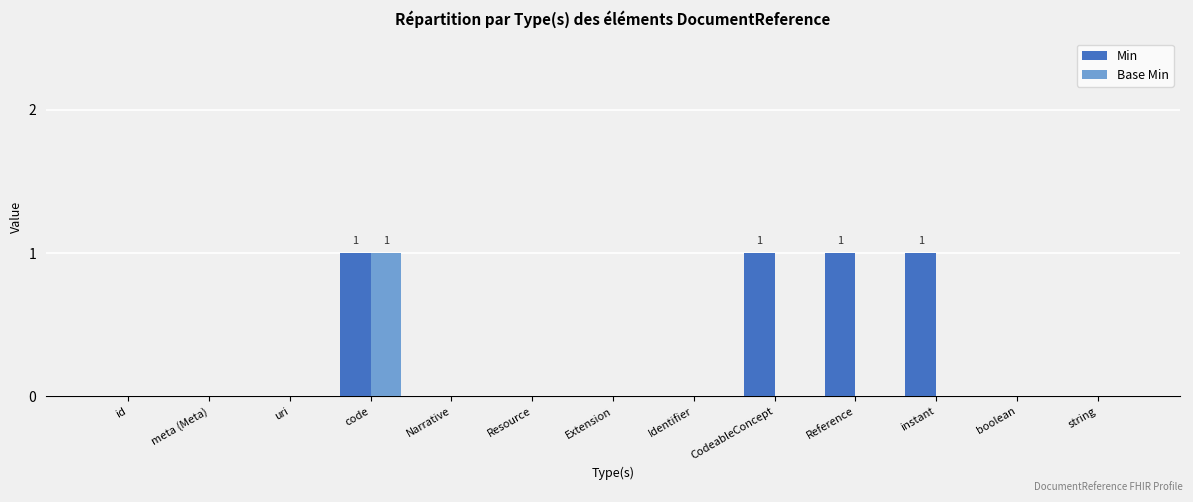

Between CodeableConcept and string, which series saw the biggest shift?

Min